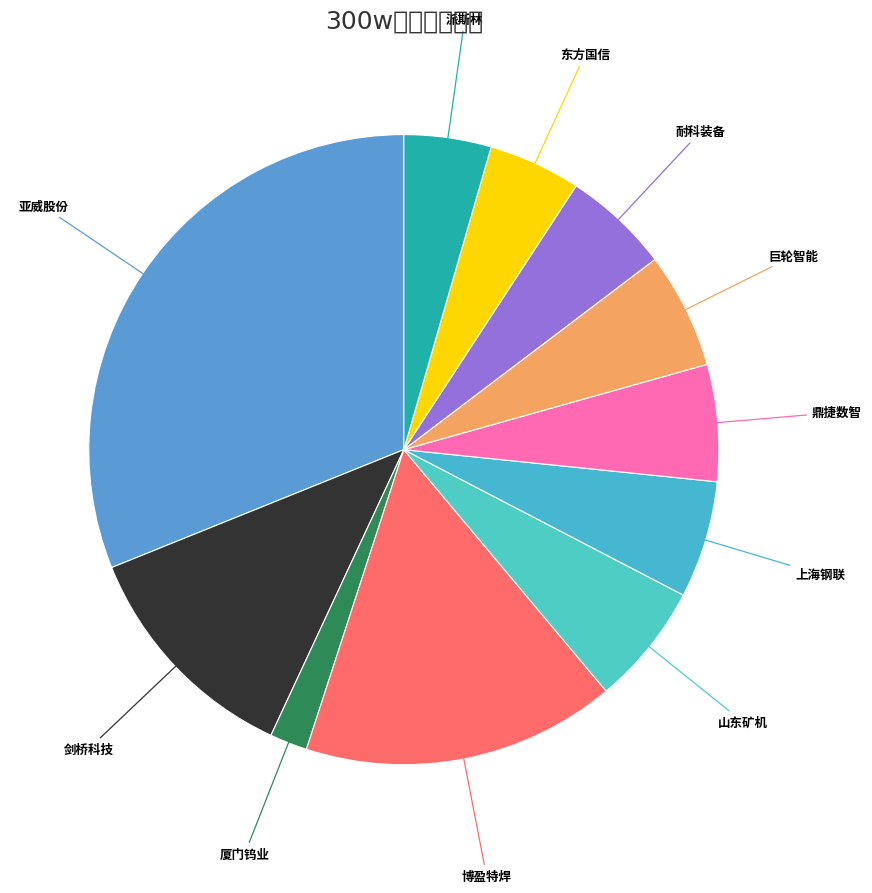

How many slices are in this pie chart?

11